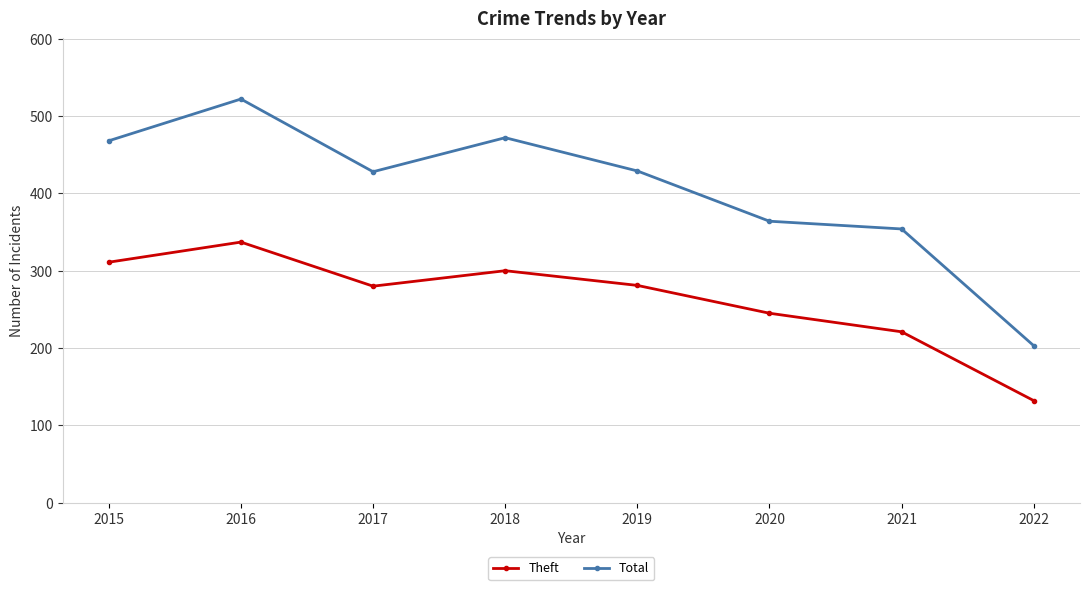

True or false: Theft has a value of 221 at 2021.

True